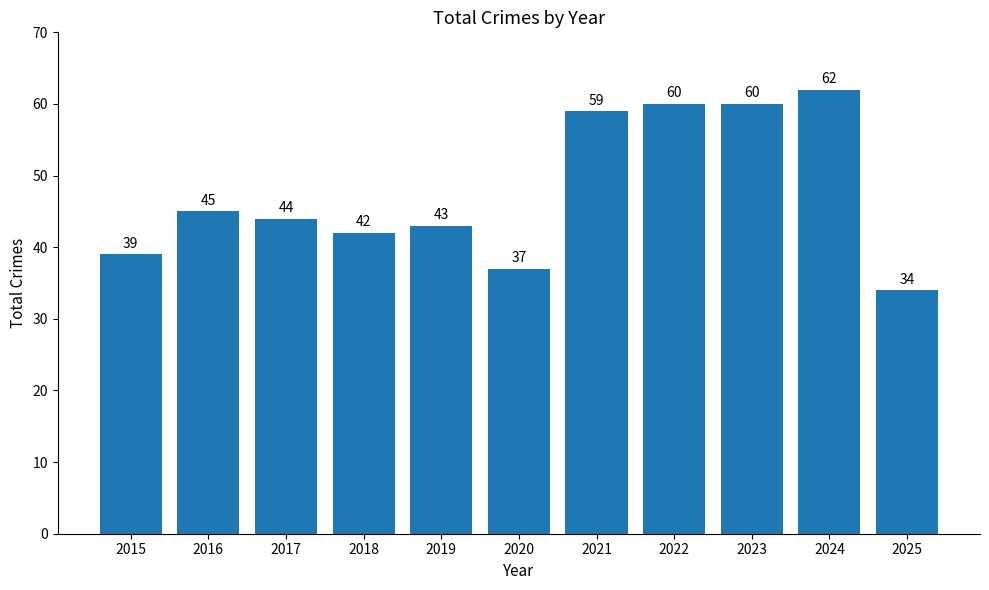

What is the average value?

48